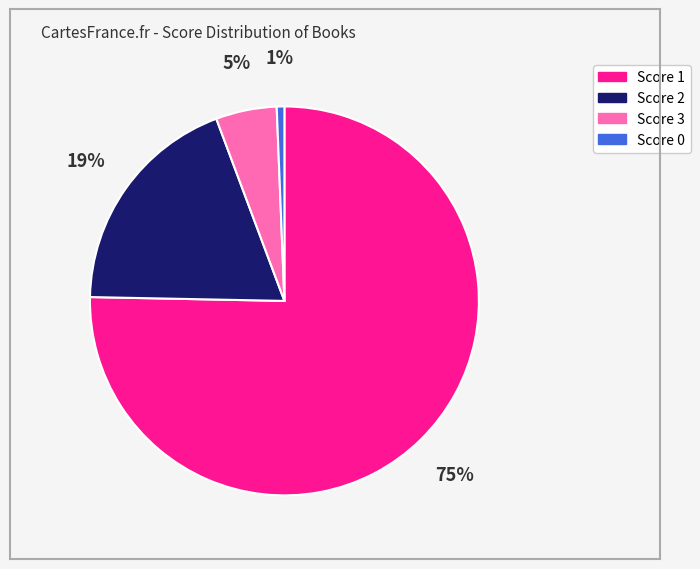

Combined, do Score 3 and Score 1 account for over 50%?

Yes